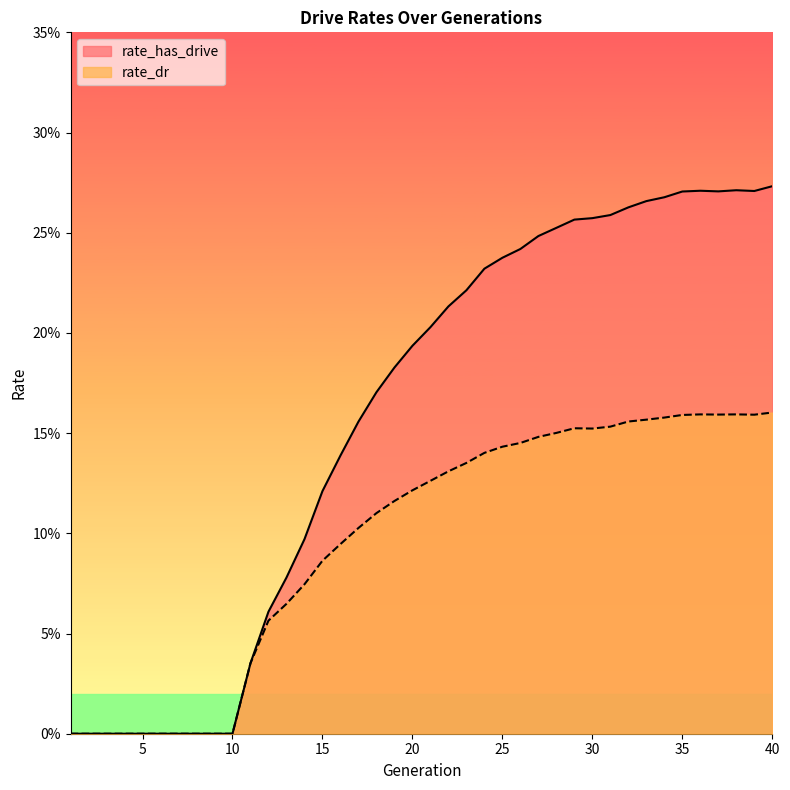

What is the difference between the maximum and minimum values in the rate_has_drive series?

0.3